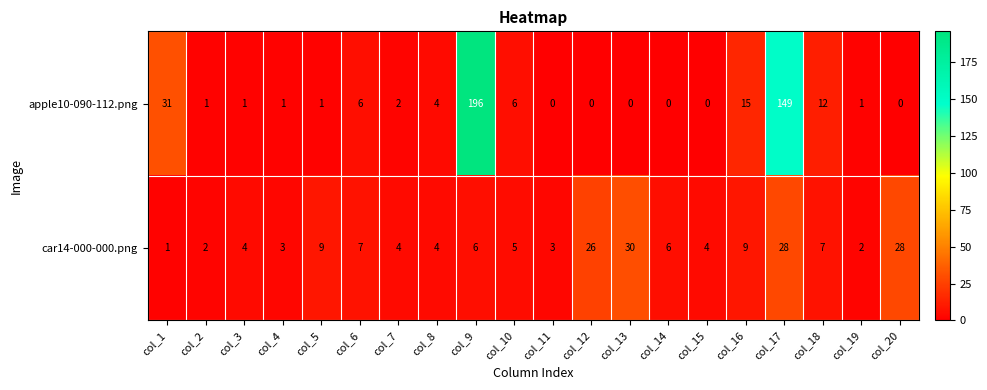

What is the total value across all series at col_15?

4